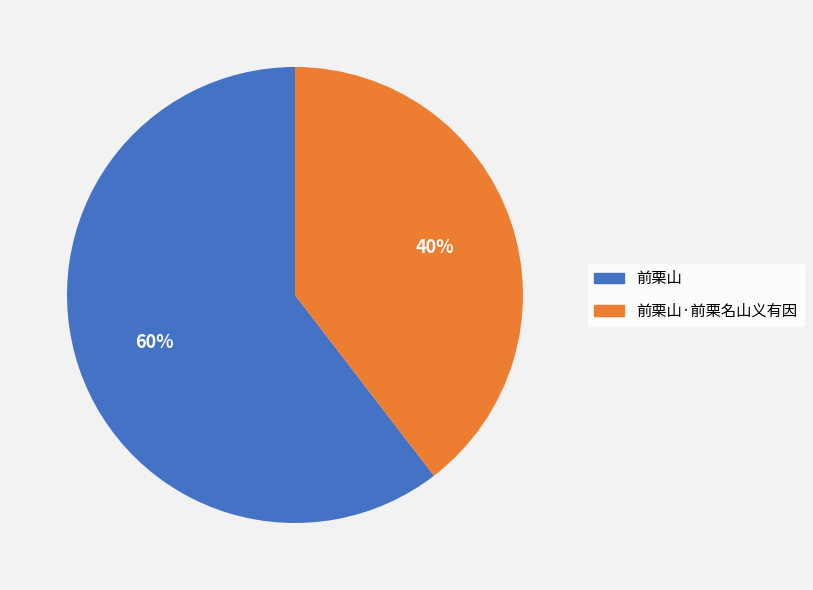

Which category has the smallest portion of the pie?

前栗山·前栗名山义有因